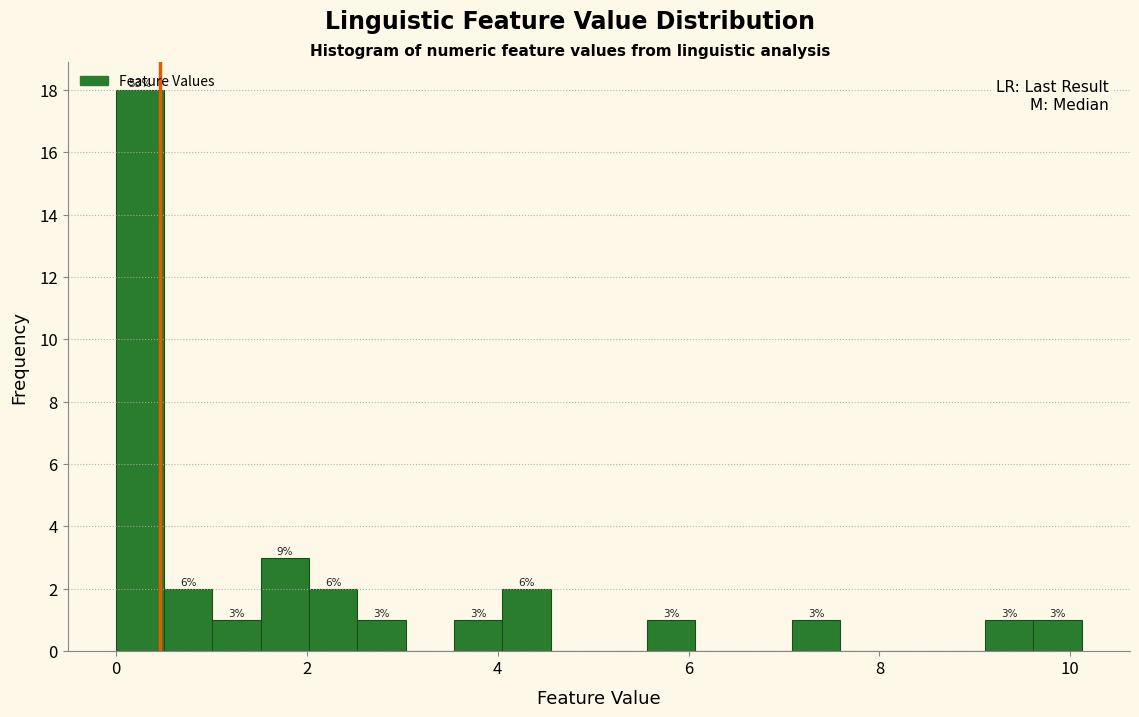

Around what value on the x-axis is the tallest bar? Give the approximate position of its centre, as read against the axis.

0.2